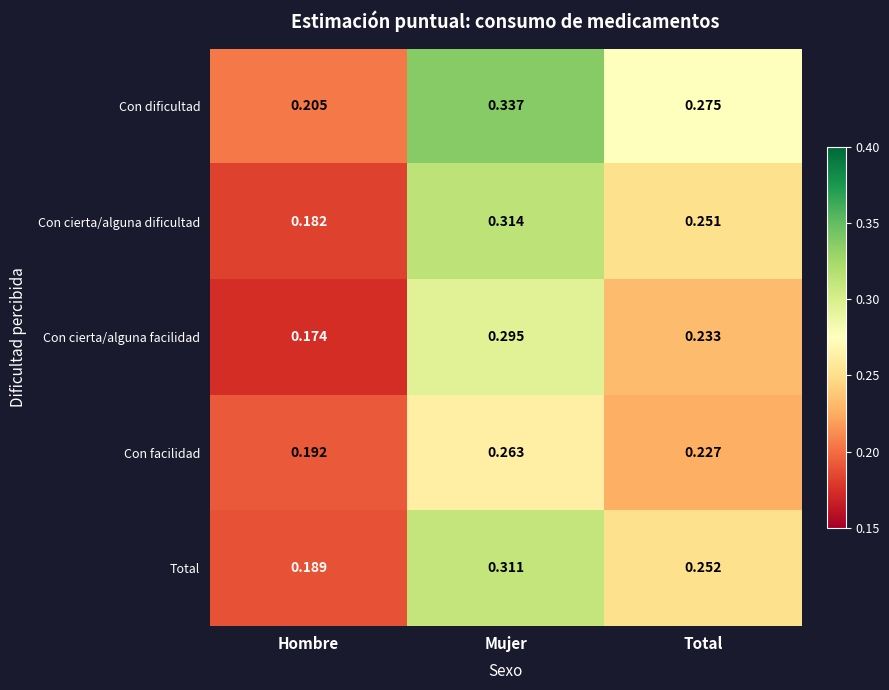

Which category has the highest value in the Con cierta/alguna dificultad series?

Mujer